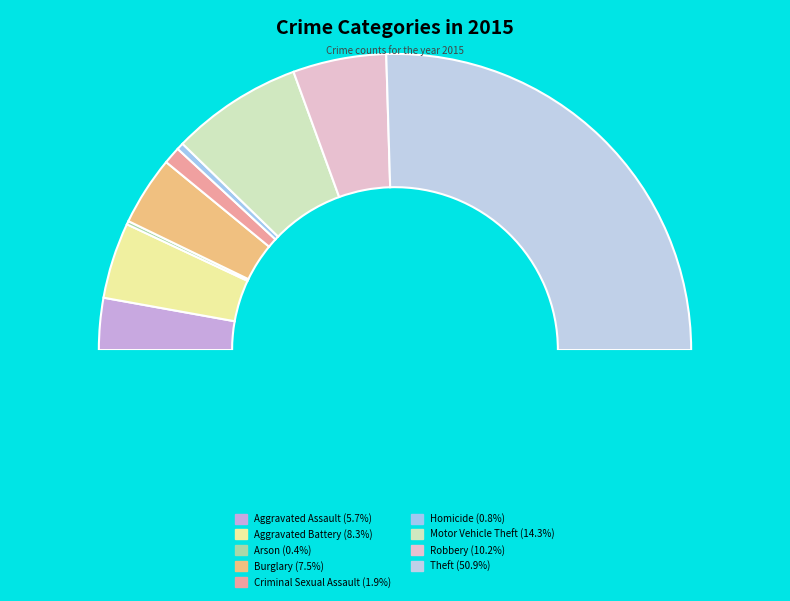

The Aggravated Assault slice represents 1% of the pie. True or false?

False